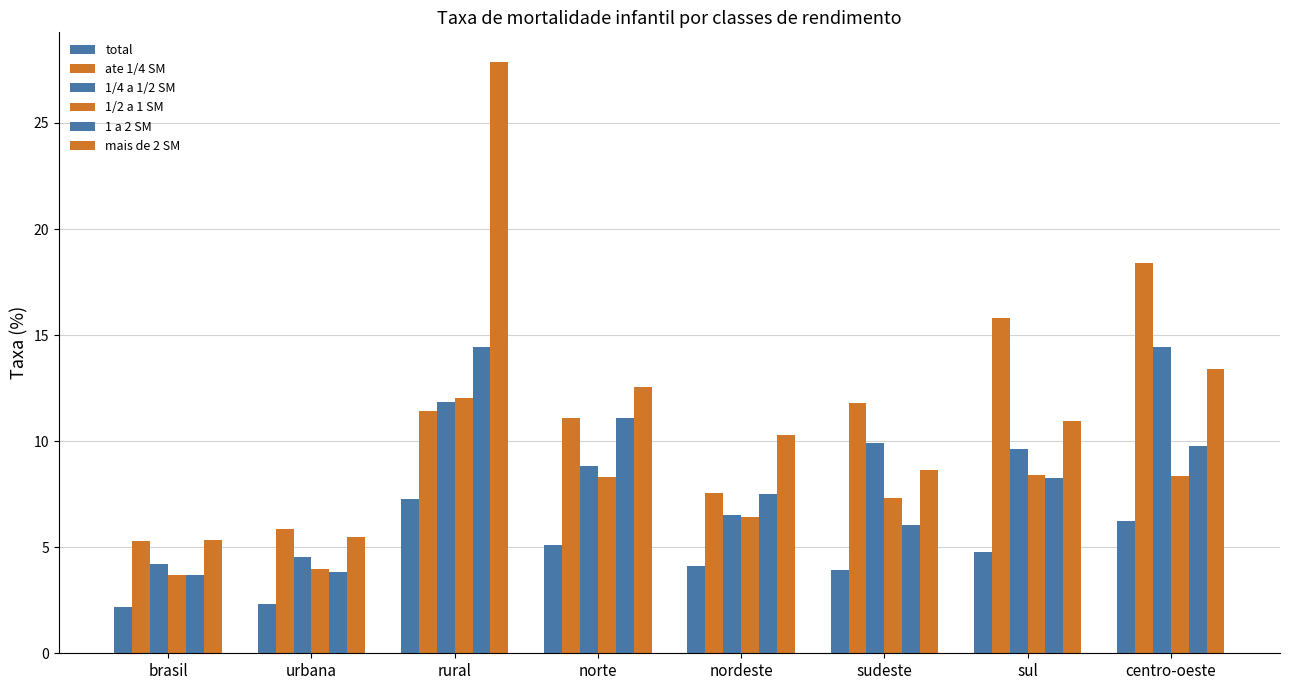

Does the chart contain stacked bars?

No